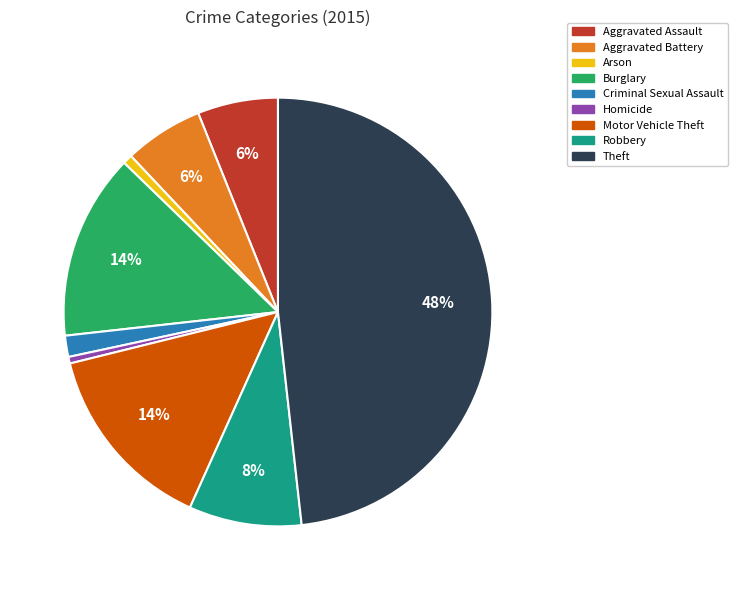

Does any single category account for the majority?

No